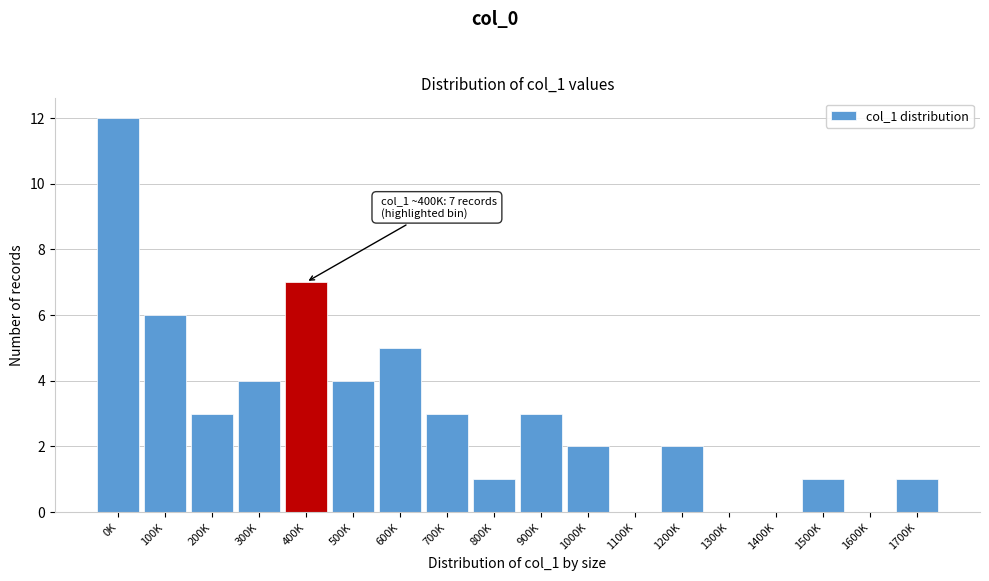

Reading left to right, list all the values displayed in this chart.

0K=12	100K=6	200K=3	300K=4	400K=7	500K=4	600K=5	700K=3	800K=1	900K=3	1000K=2	1100K=0	1200K=2	1300K=0	1400K=0	1500K=1	1600K=0	1700K=1